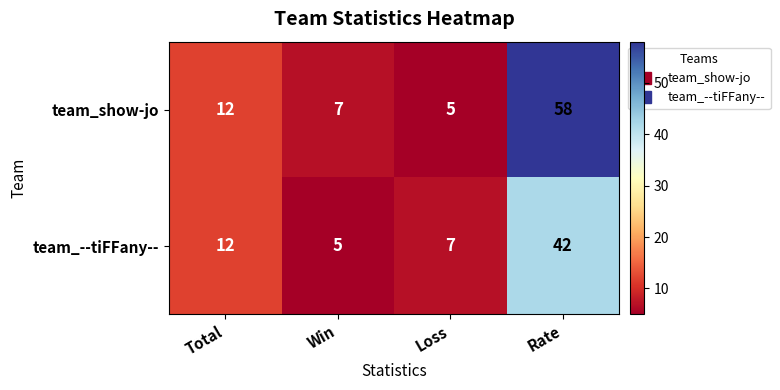

List the labels in order of team_show-jo value, smallest first.

Loss, Win, Total, Rate